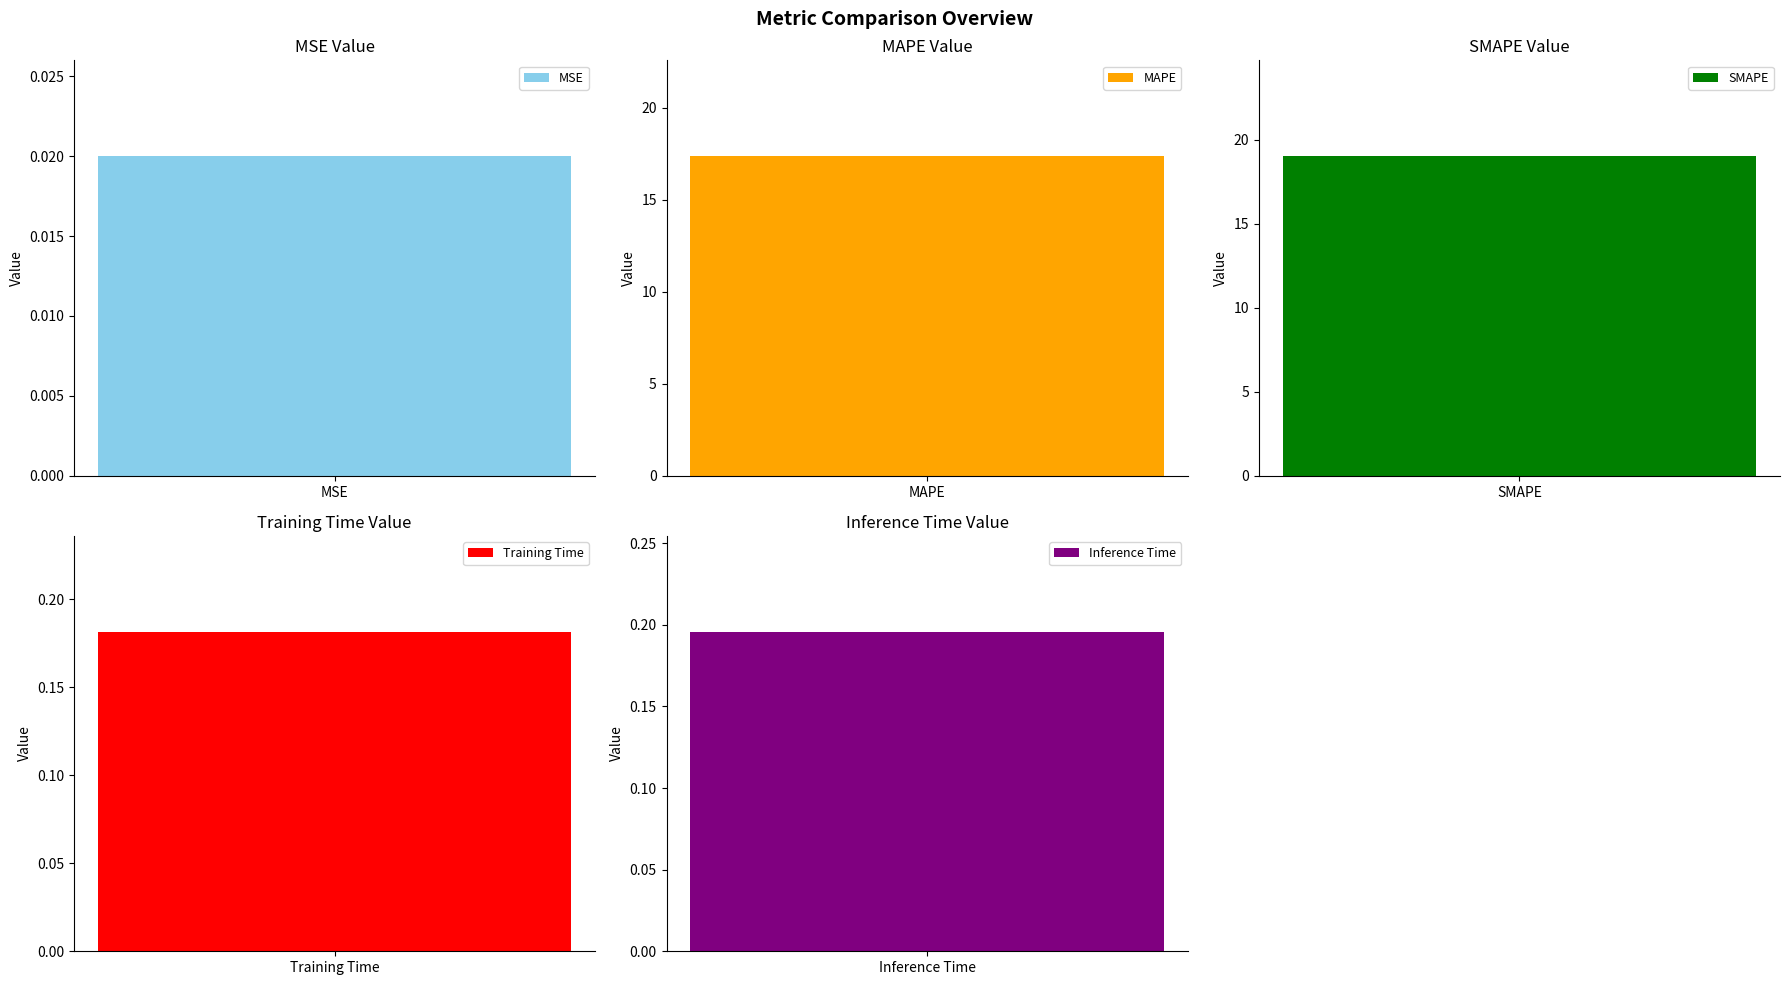

What is the change in value from MAPE to Inference Time?

-17.2